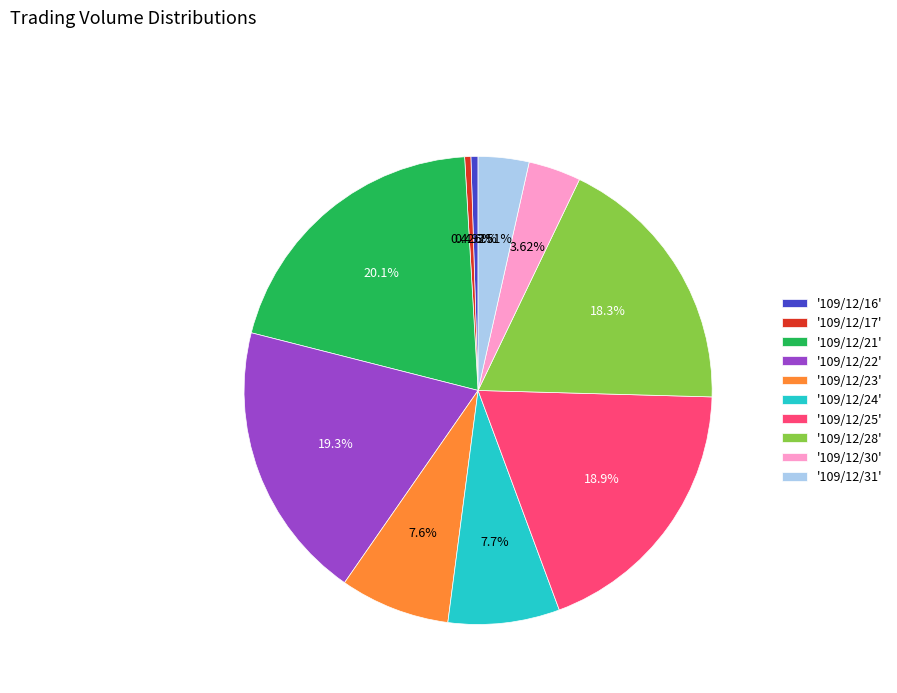

Is there any slice that represents more than half of the pie?

No